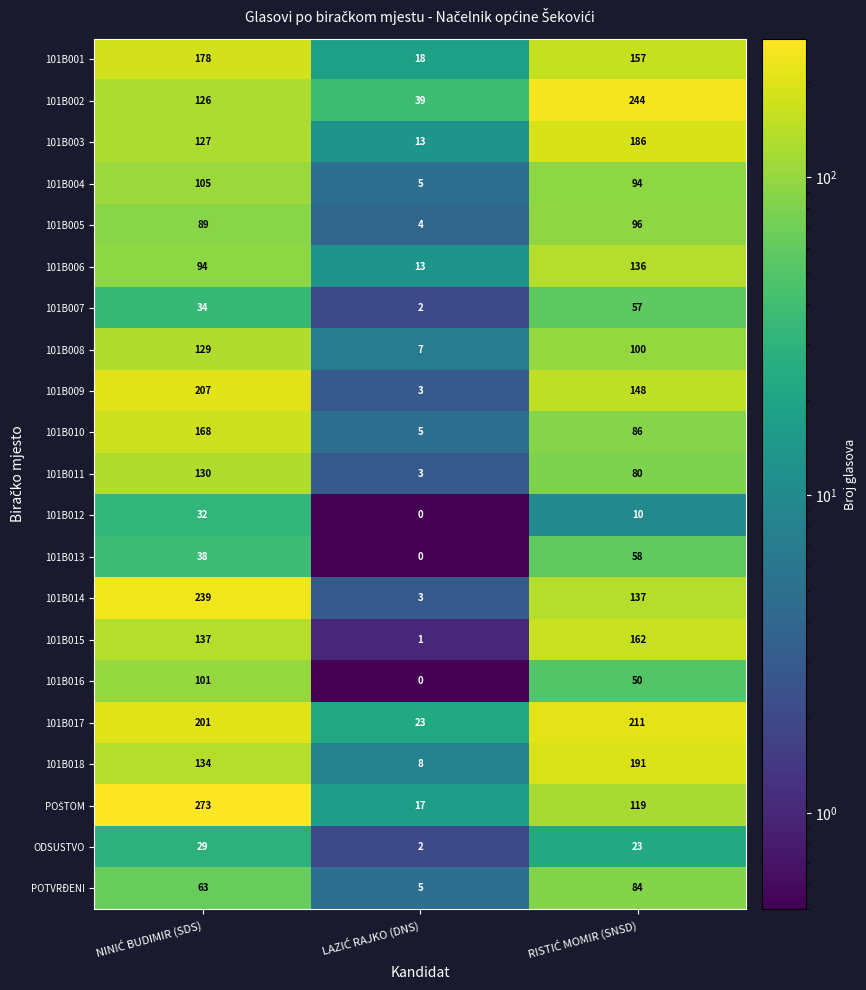

How many series are shown in this chart?

21